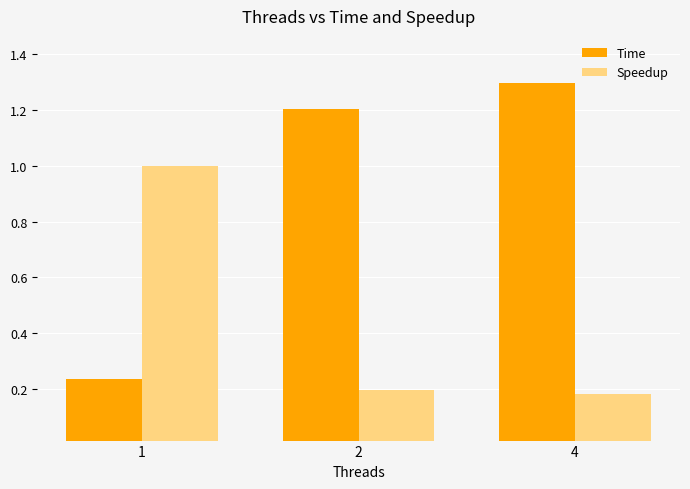

What is the total value across all series at 2?

1.4